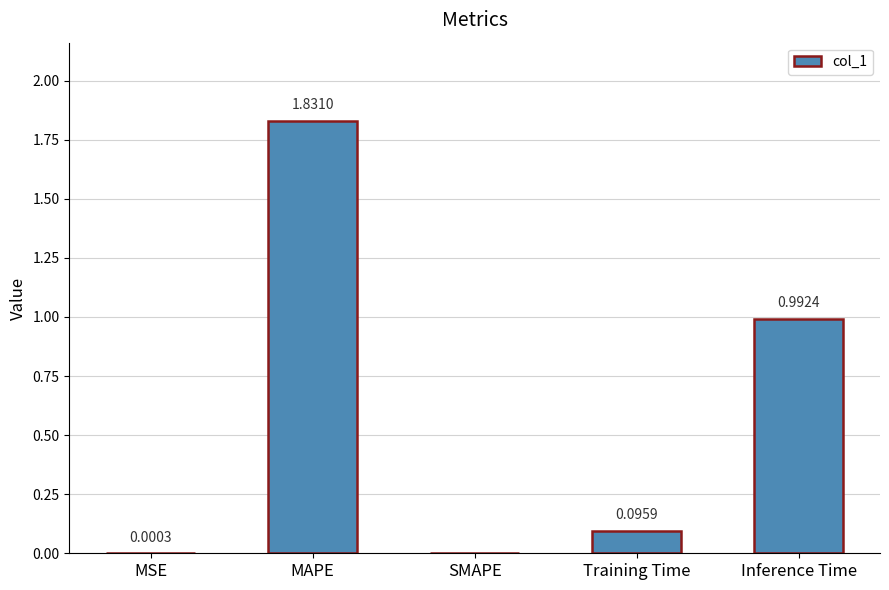

What is the change in value from MSE to MAPE?

+1.8